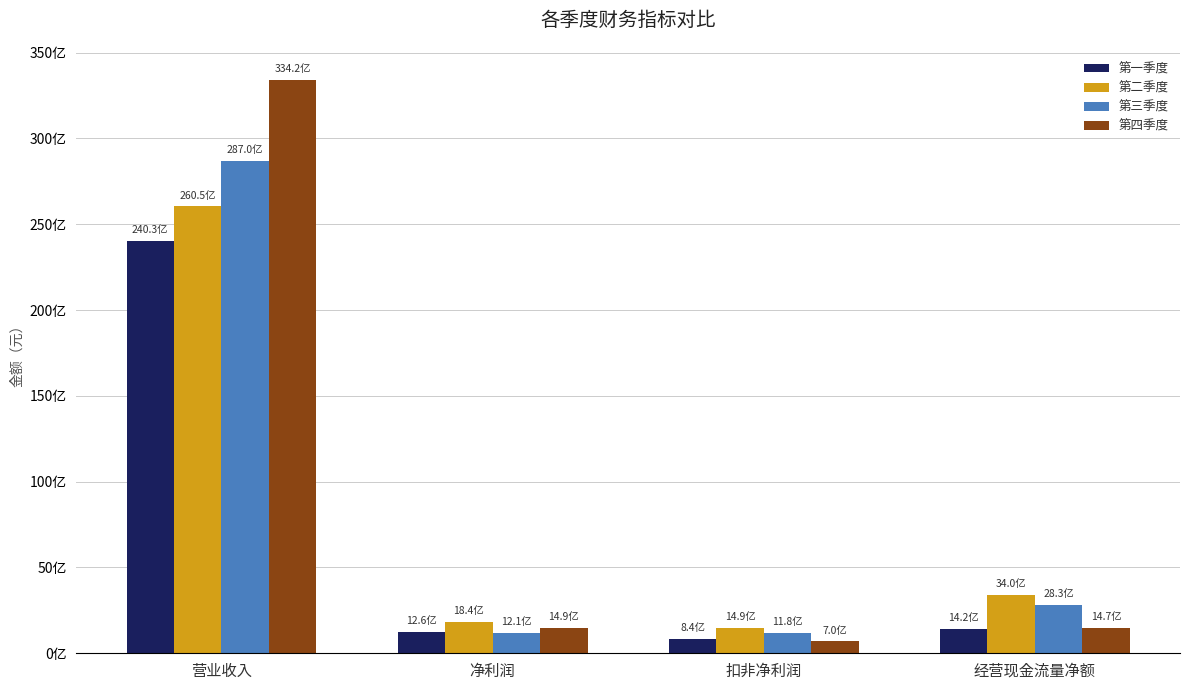

What is the sum of all 第三季度 values?

33917094439.4